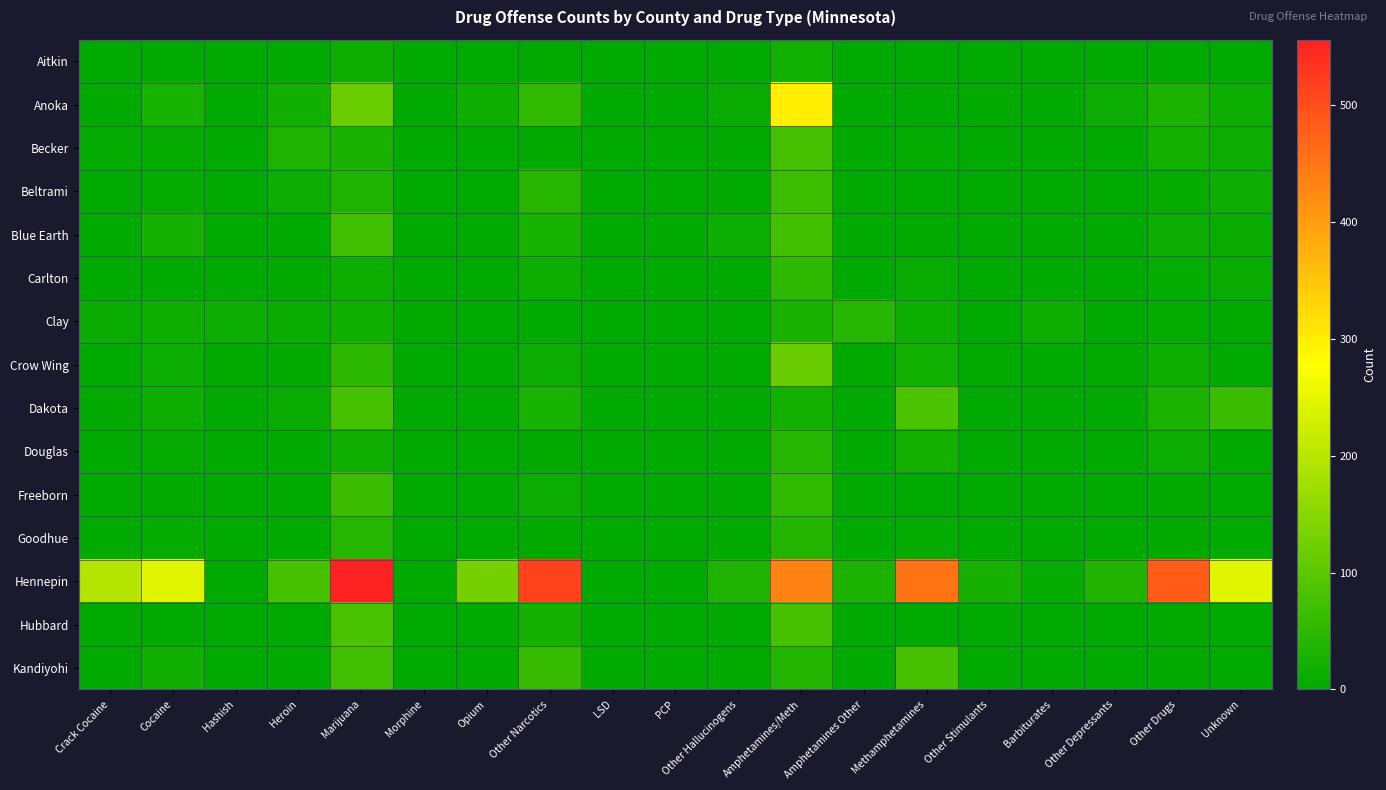

At which category is the sum across all series the highest?

Amphetamines/Meth